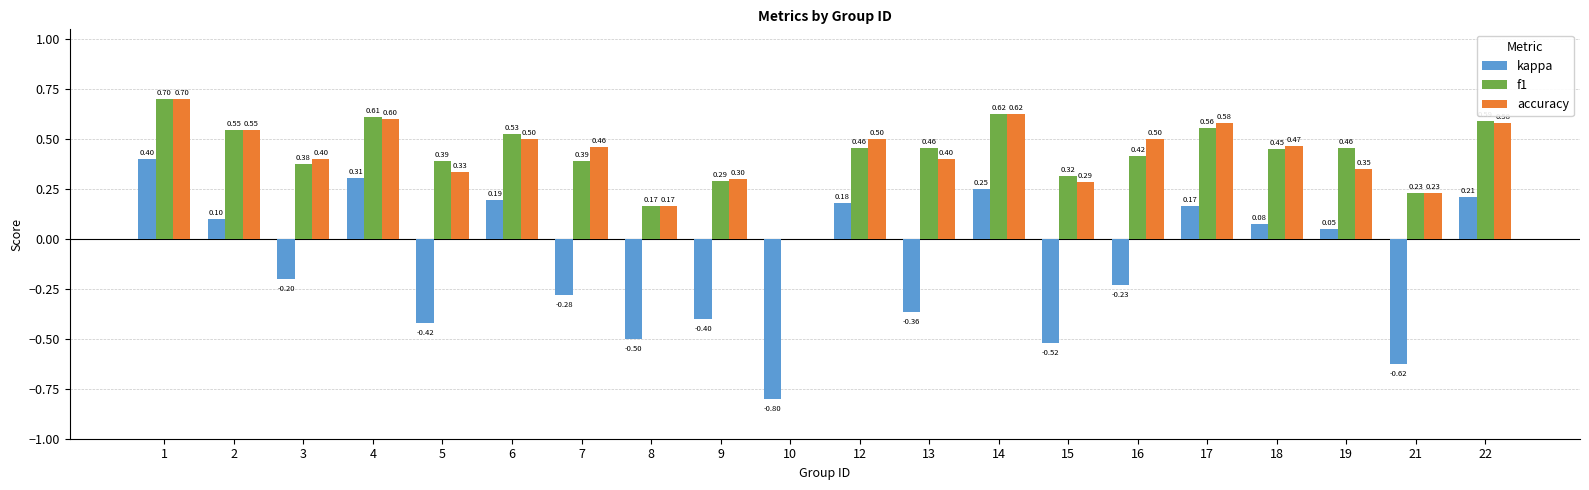

Which series changed the most between 16 and 19?

kappa